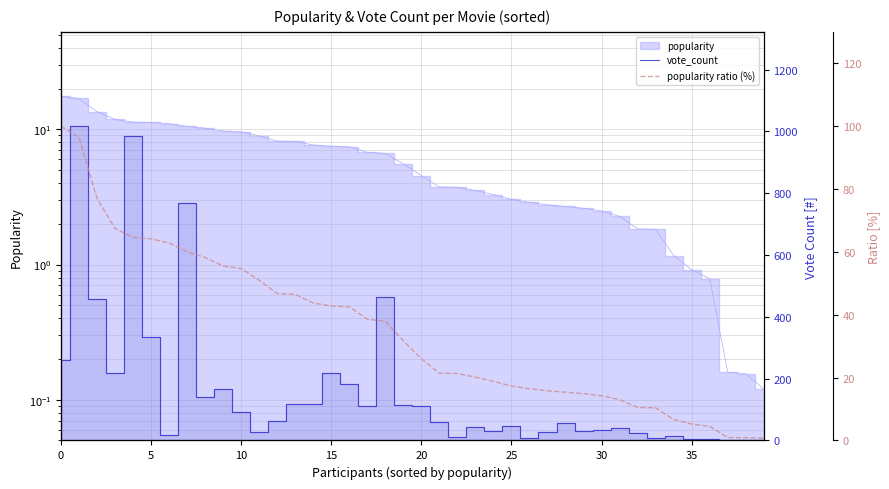

What is the value of the vote_count point at the 20th from the left?

115.0